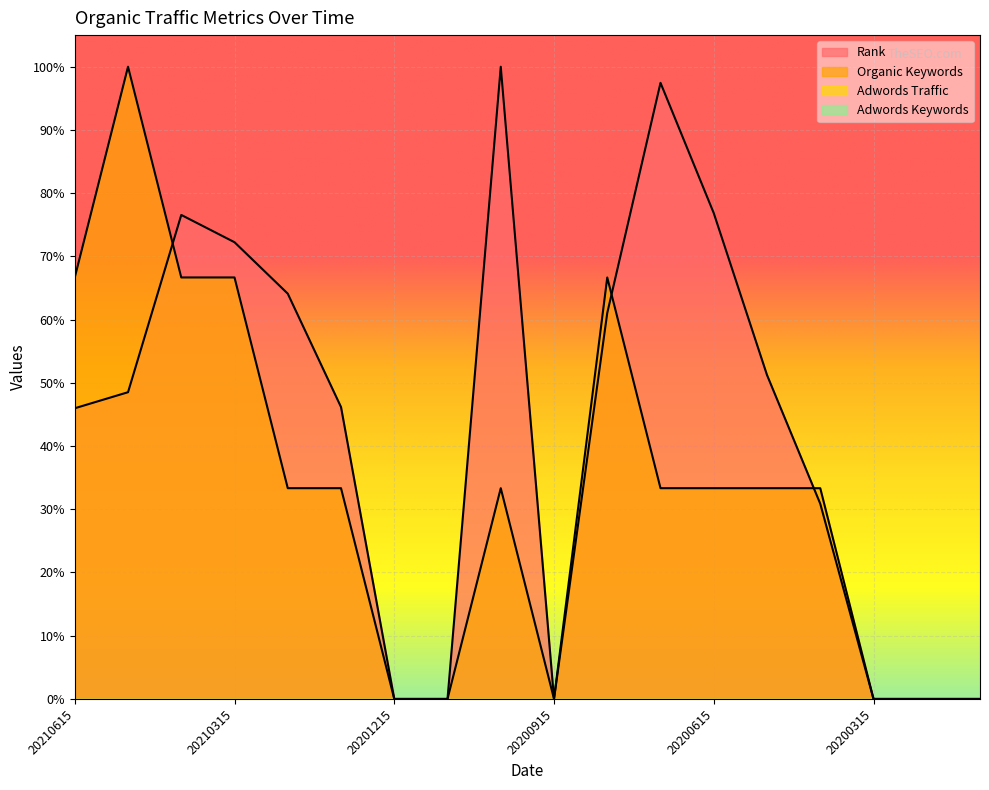

Reading left to right, what are all the values shown in this chart?

Rank: 20210615=0.5	20210515=0.5	20210415=0.8	20210315=0.7	20210215=0.6	20210115=0.5	20201215=0.0	20201115=0.0	20201015=1.0	20200915=0.0	20200815=0.6	20200715=1.0	20200615=0.8	20200515=0.5	20200415=0.3	20200315=0.0	20200215=0.0	20200115=0.0
Organic Keywords: 20210615=0.7	20210515=1.0	20210415=0.7	20210315=0.7	20210215=0.3	20210115=0.3	20201215=0.0	20201115=0.0	20201015=0.3	20200915=0.0	20200815=0.7	20200715=0.3	20200615=0.3	20200515=0.3	20200415=0.3	20200315=0.0	20200215=0.0	20200115=0.0